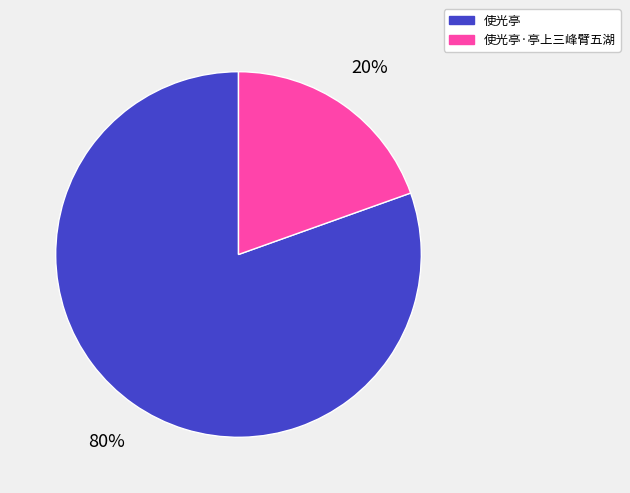

The 使光亭·亭上三峰臂五湖 slice represents 20% of the pie. True or false?

True